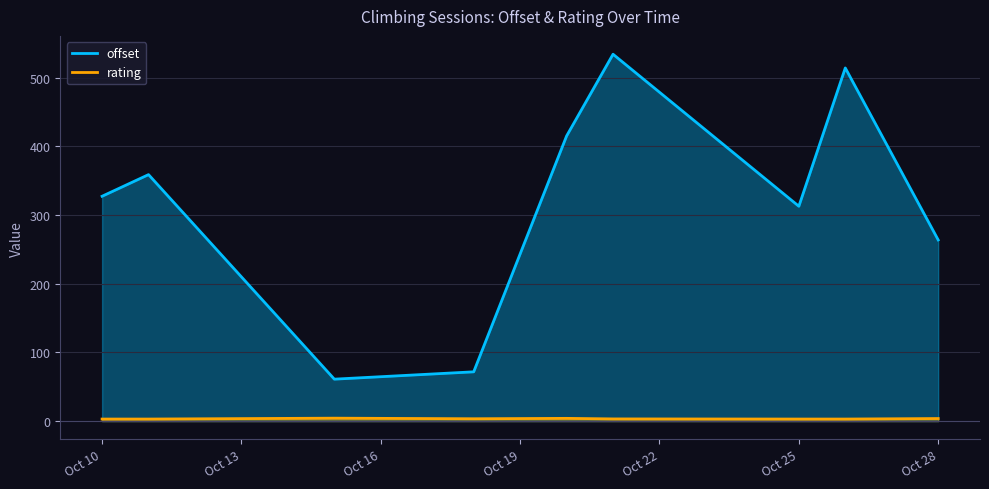

Which series has the largest total across all categories?

offset